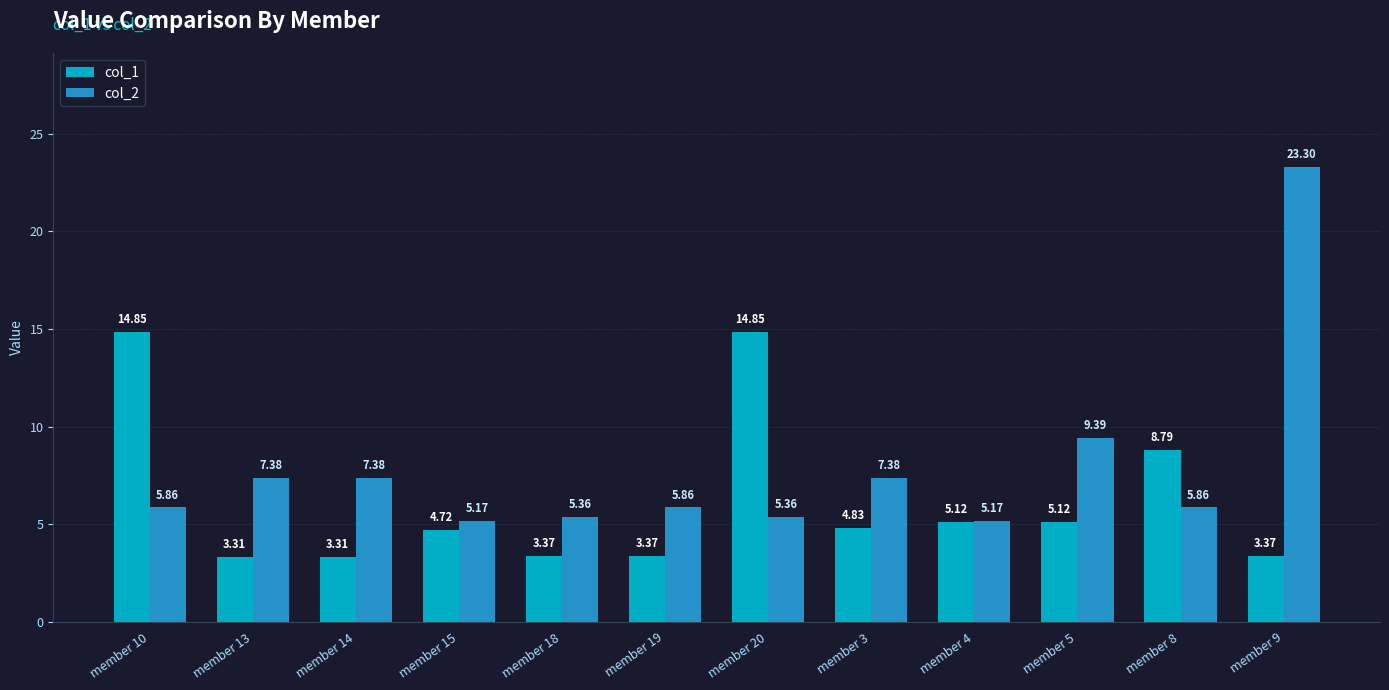

The col_2 series shows 10.4 at member 10. True or false?

False